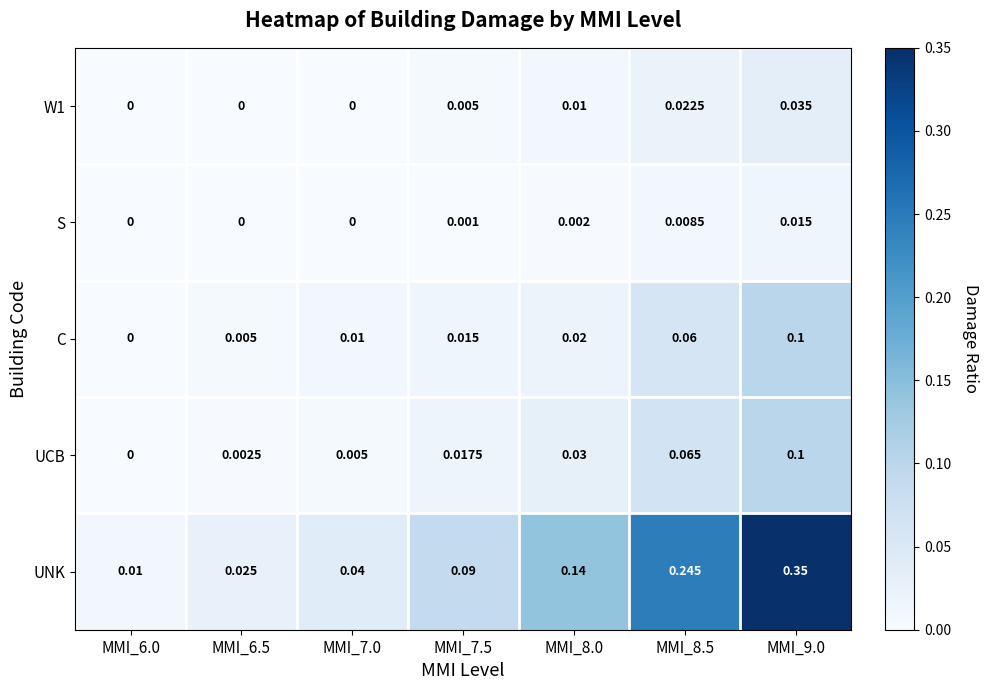

Which series has the largest range (max minus min)?

UNK